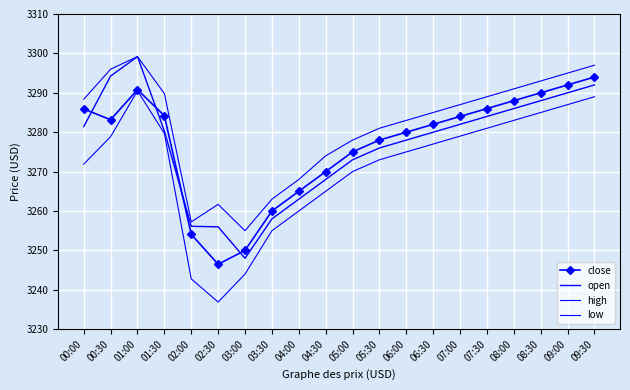

Which series has the widest spread of values?

low